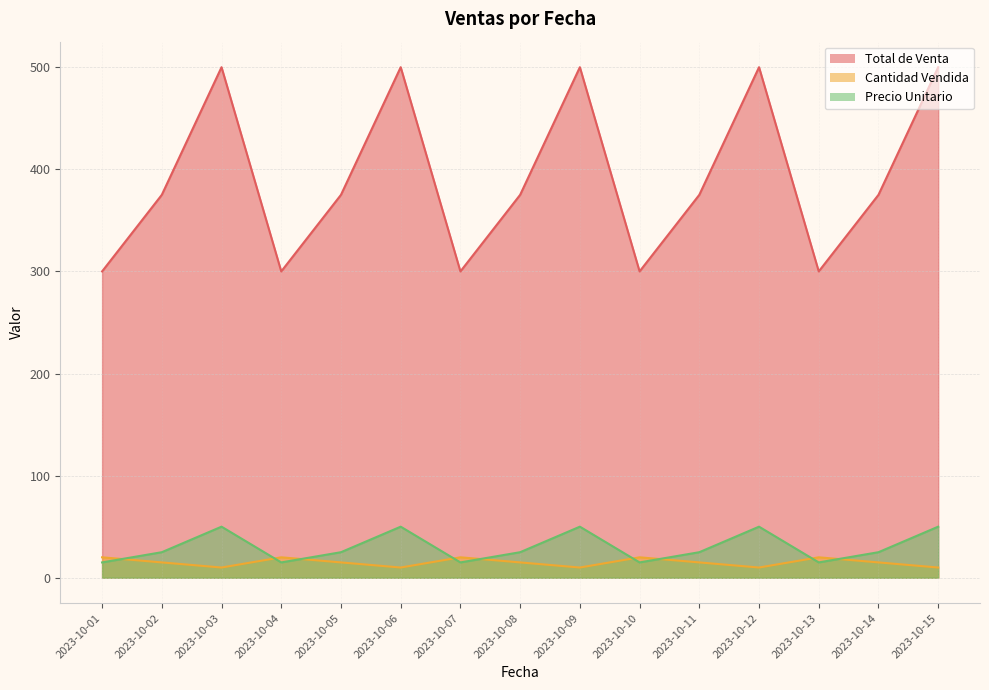

Which series has the largest total across all categories?

Total de Venta